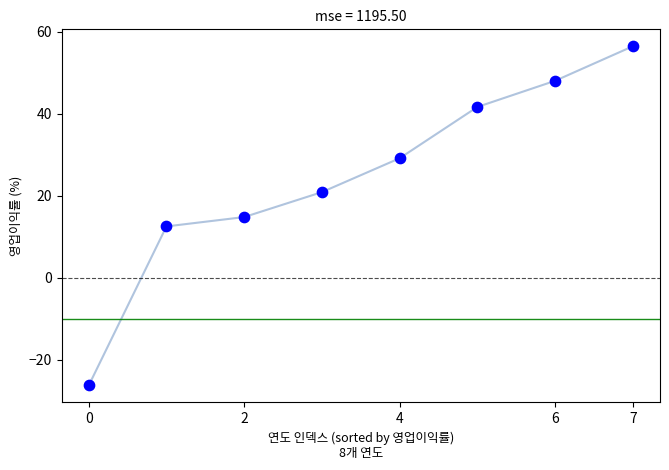

What is the average Y value?

24.6